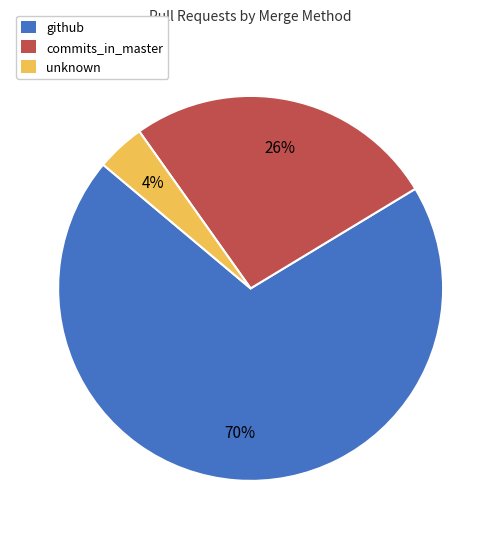

Which slice is the largest?

github